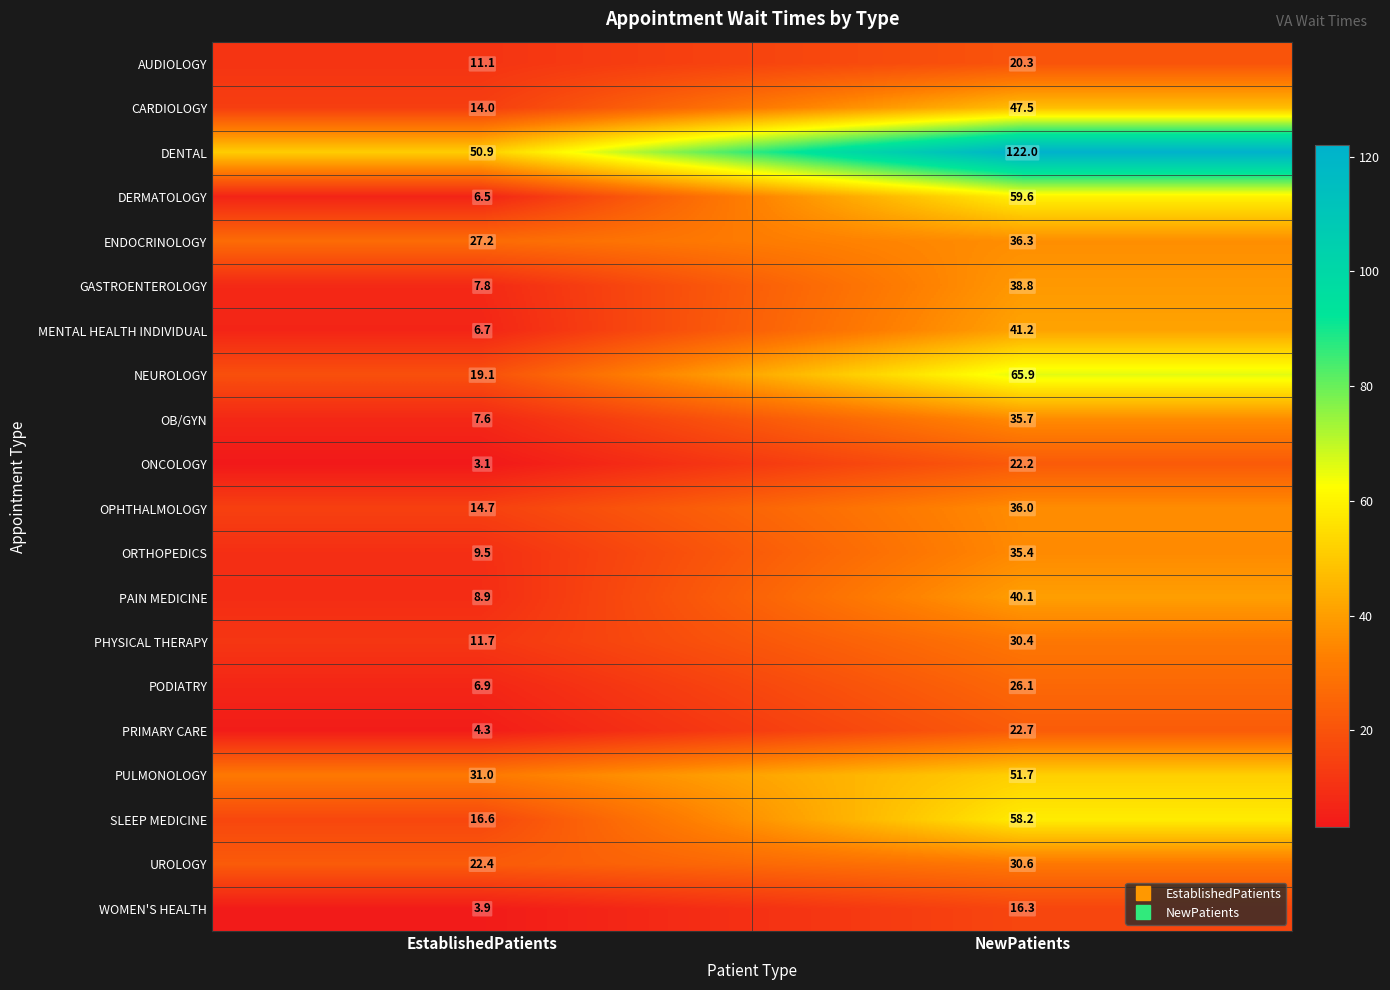

Between EstablishedPatients and NewPatients, which series saw the biggest shift?

DENTAL